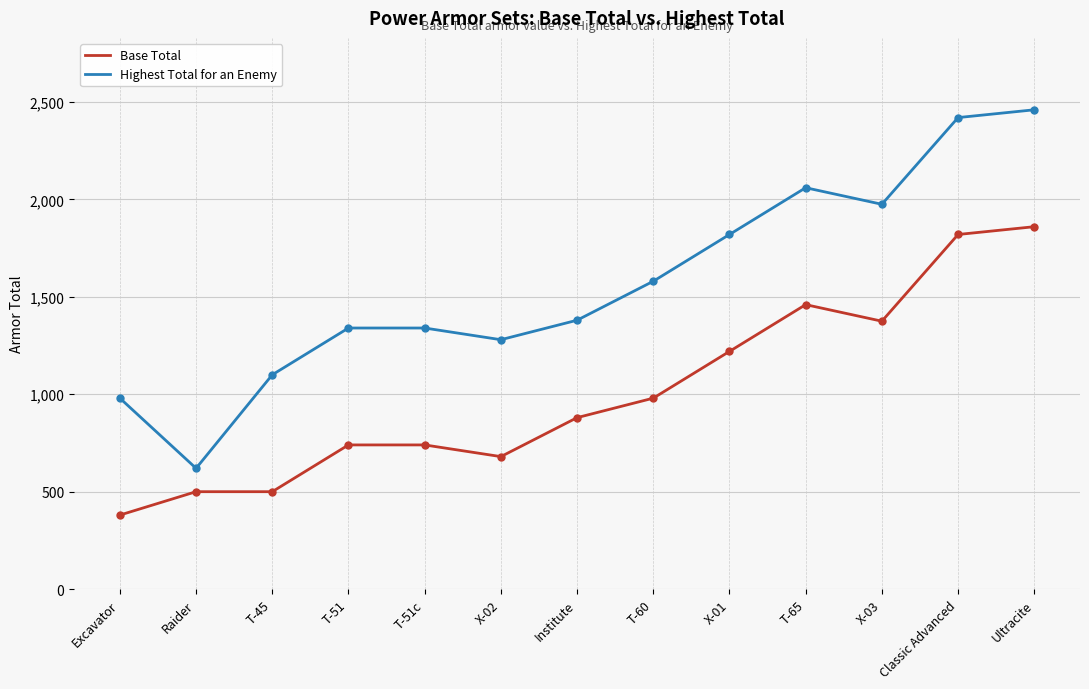

Which series has the widest spread of values?

Highest Total for an Enemy